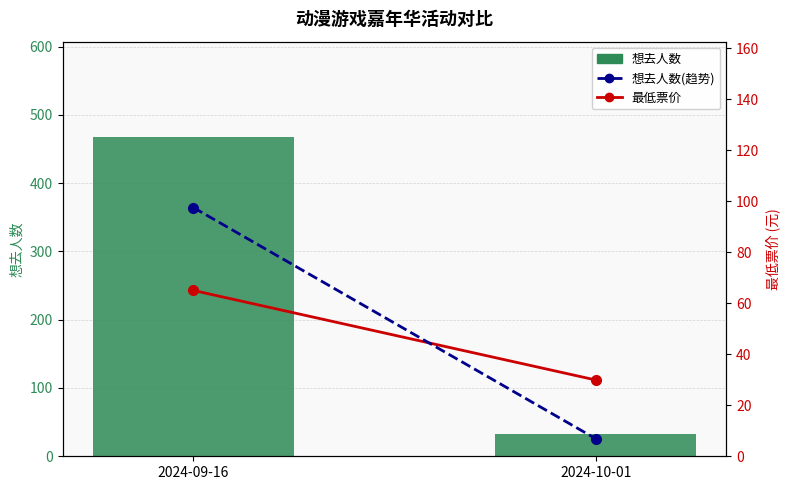

Which has a higher value, 2024-10-01 or 2024-09-16?

2024-09-16